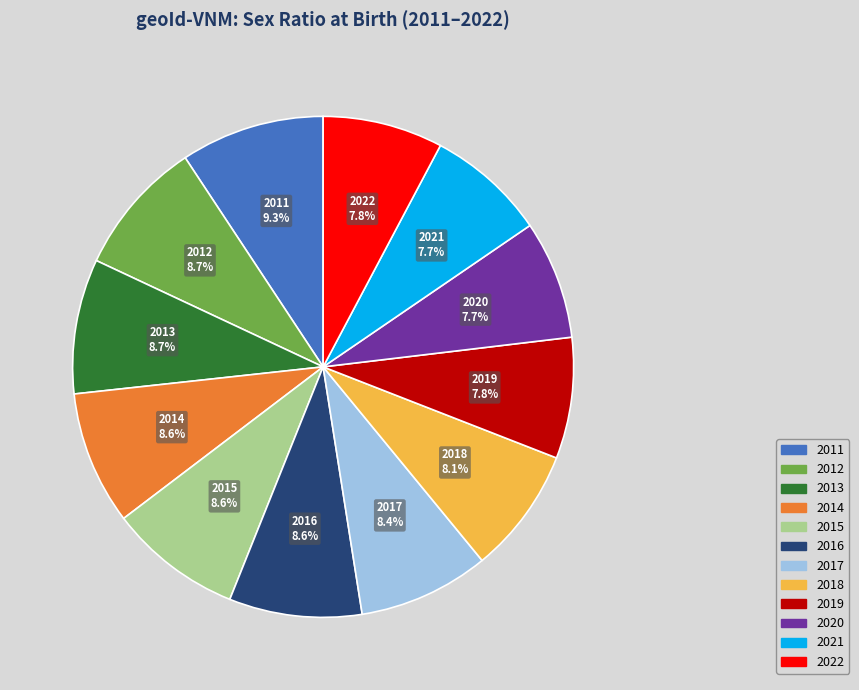

Do 2017 and 2022 together represent more than half of the pie?

No